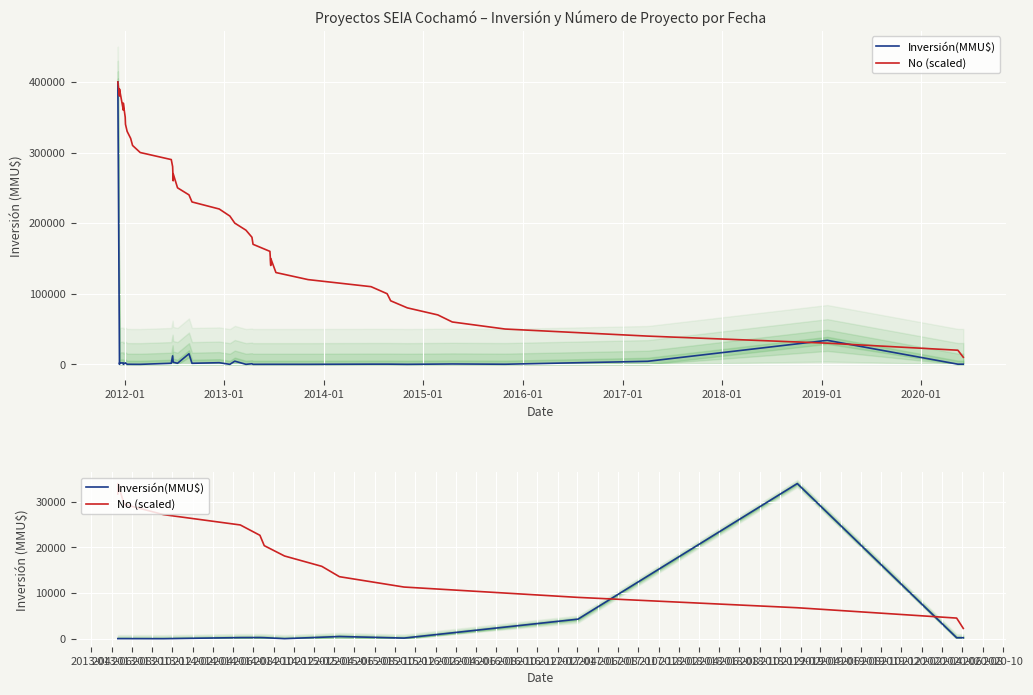

After their last crossing, which series has the higher values: No (scaled) or Inversión(MMU$)?

No (scaled)